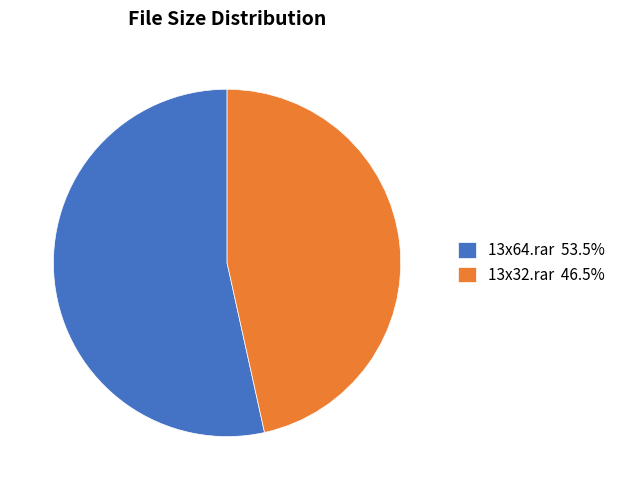

Is the sum of 13x64.rar and 13x32.rar greater than half?

Yes